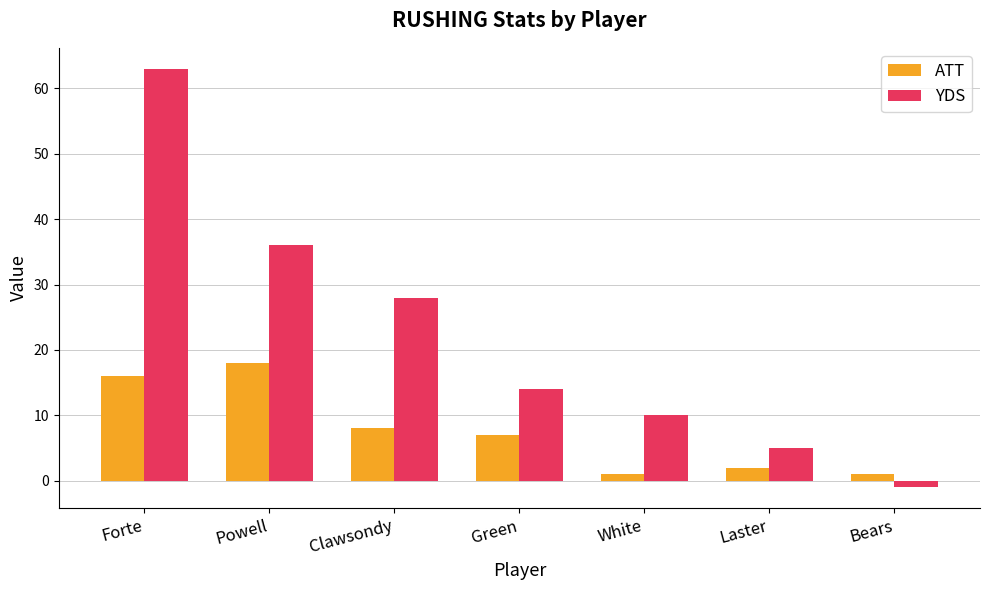

Rank the categories by YDS value from lowest to highest.

Bears, Laster, White, Green, Clawsondy, Powell, Forte